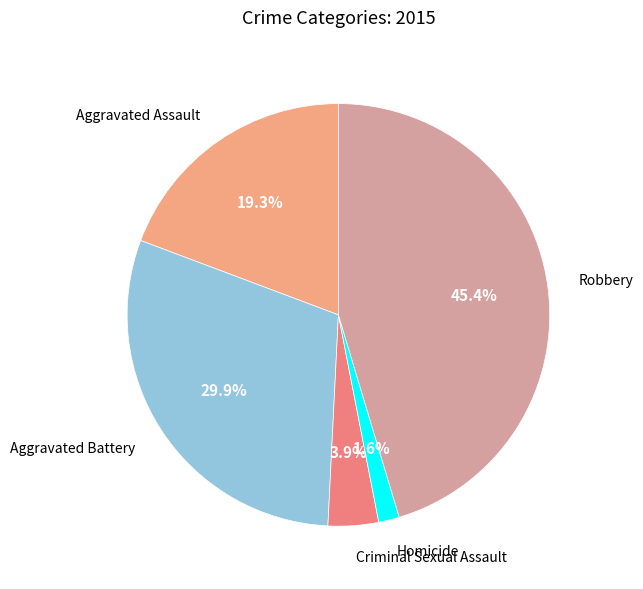

How many segments does this pie chart have?

5